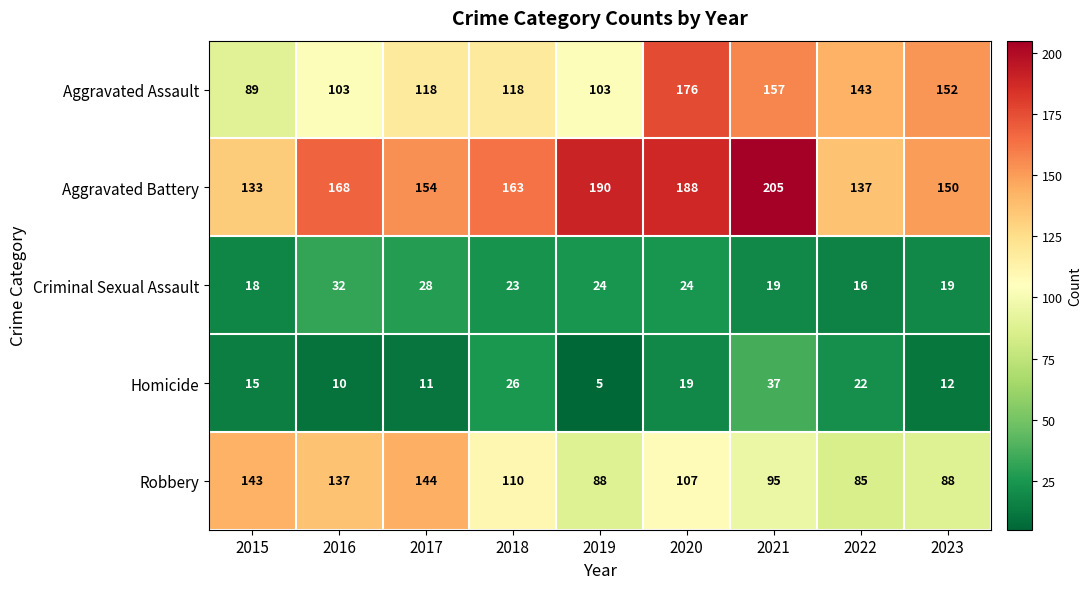

Which series changed the most between 2017 and 2021?

Aggravated Battery